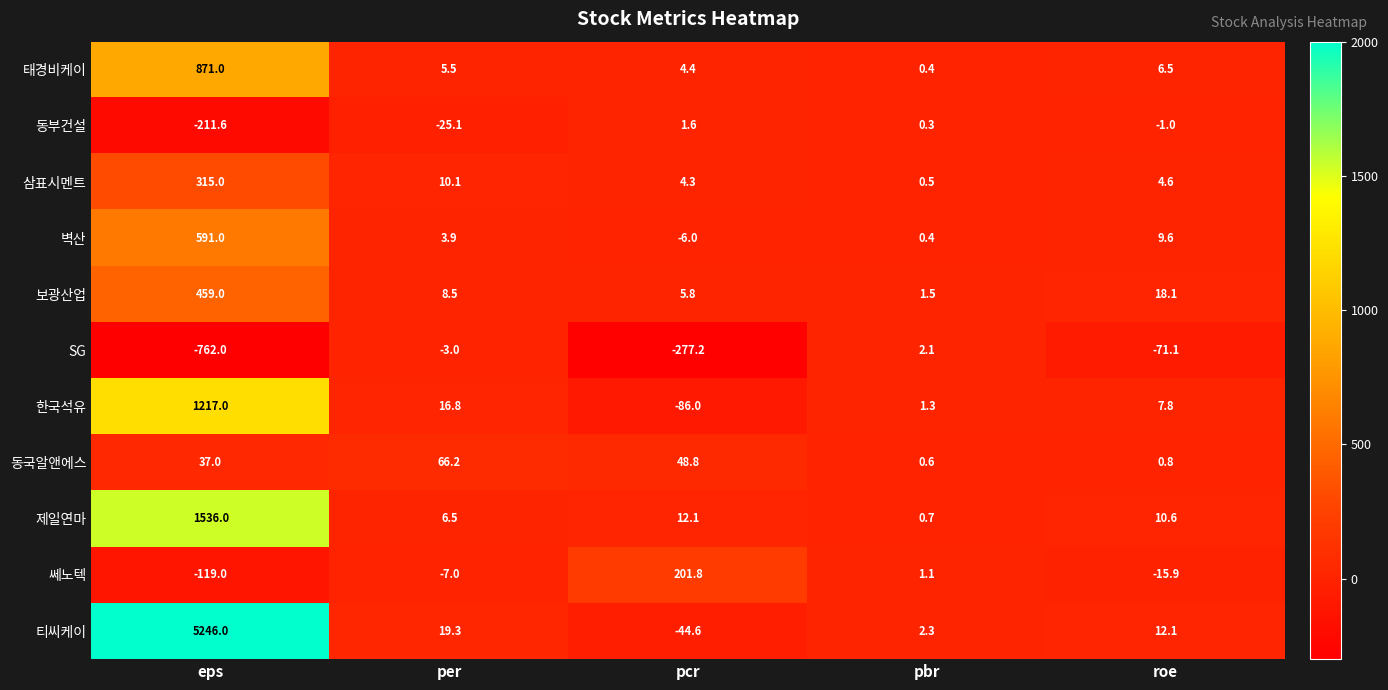

Is it true that 티씨케이 equals 27.0 at per?

False